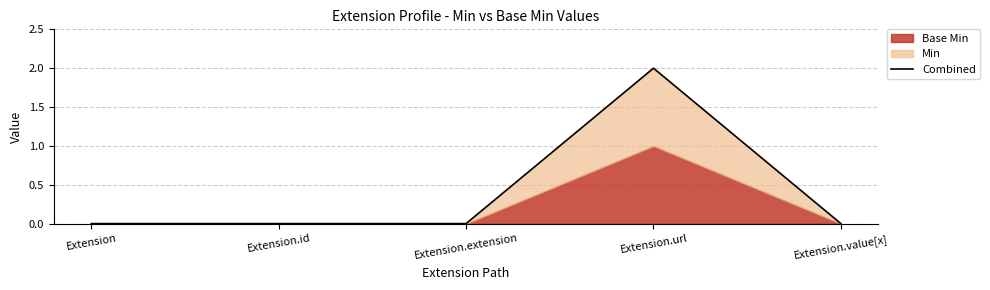

What is the greatest value displayed?

2